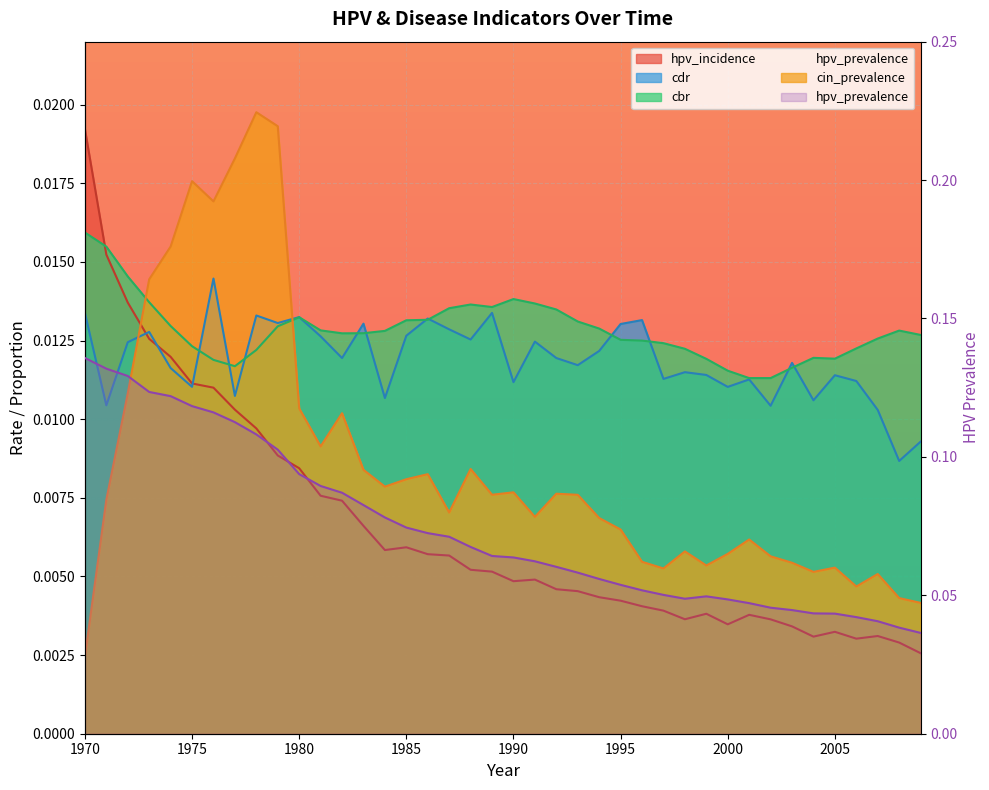

Where is the first local maximum?

1985